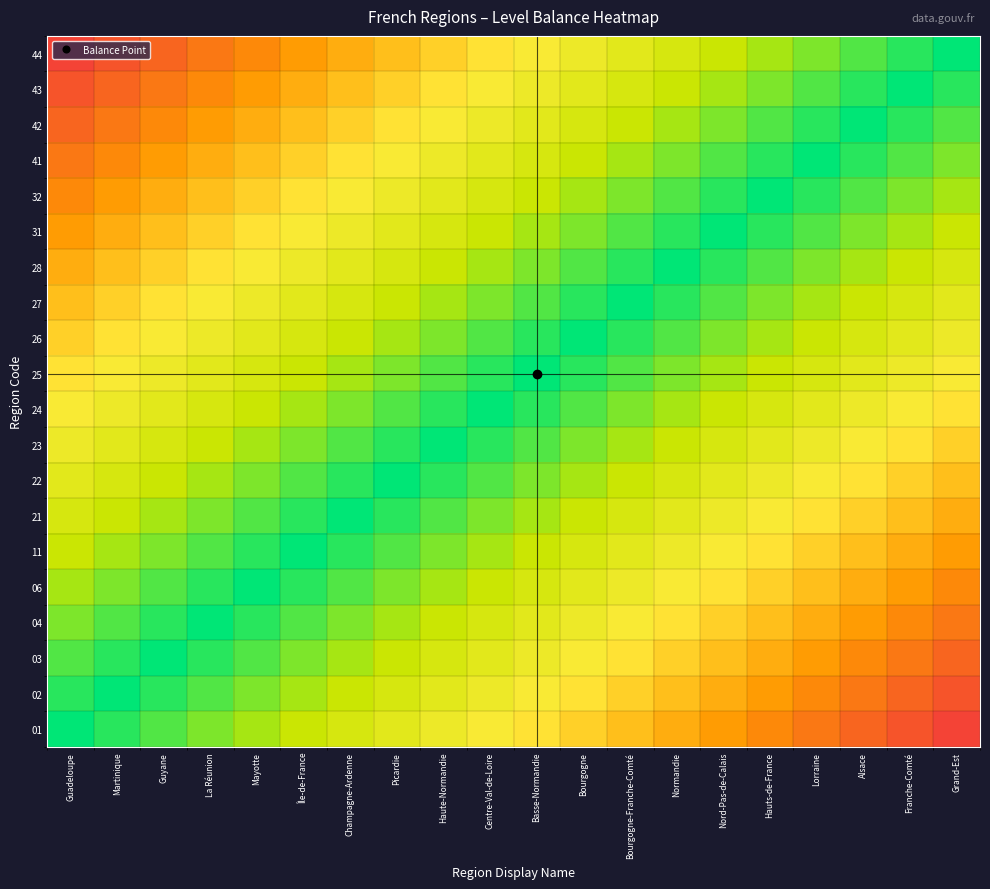

Rank the series by their maximum value, from highest to lowest.

01, 44, 02, 43, 03, 42, 04, 41, 06, 32, 11, 31, 21, 28, 22, 27, 23, 26, 24, 25